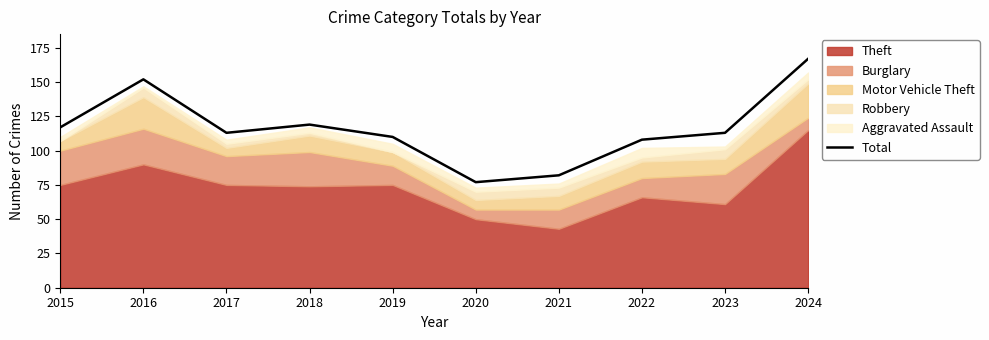

Approximately how many times larger is the value at 2018 compared to 2017?

1.1